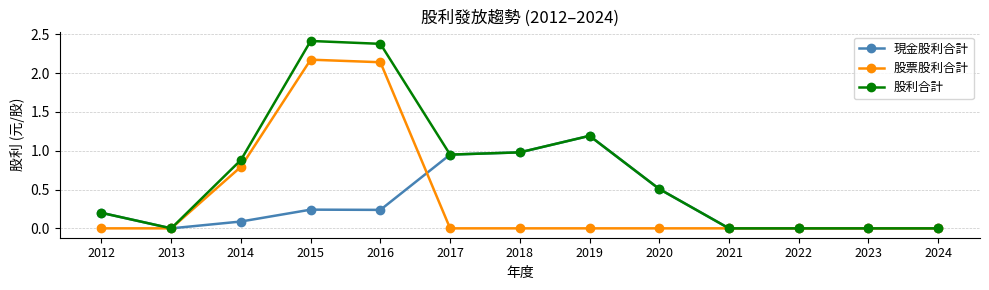

The value of 現金股利合計 at 2017 is 0.9. True or false?

True